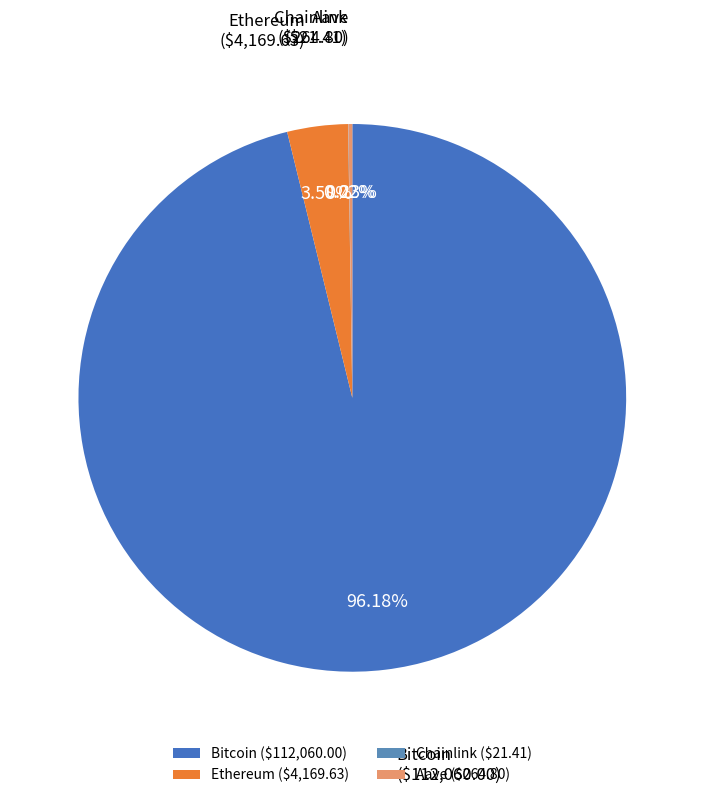

To the nearest percent, what is the average slice percentage?

25%